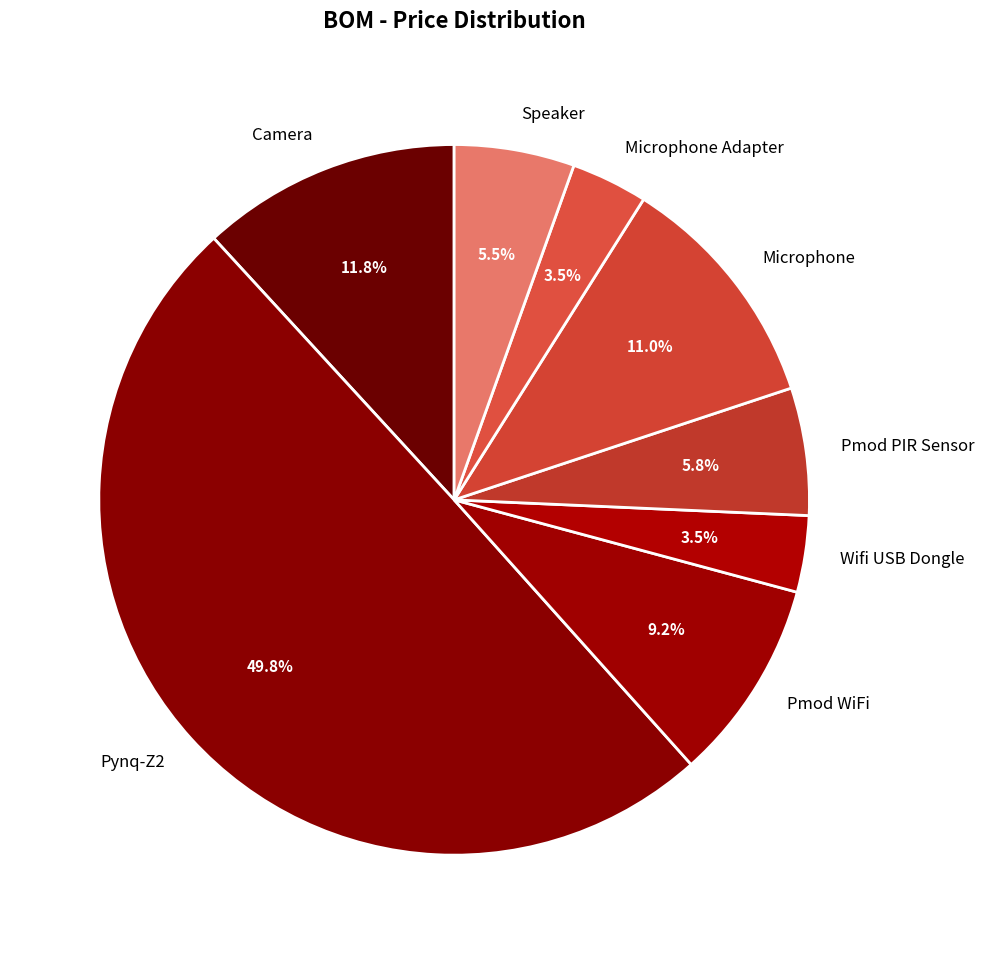

Count the number of slices in the pie.

8